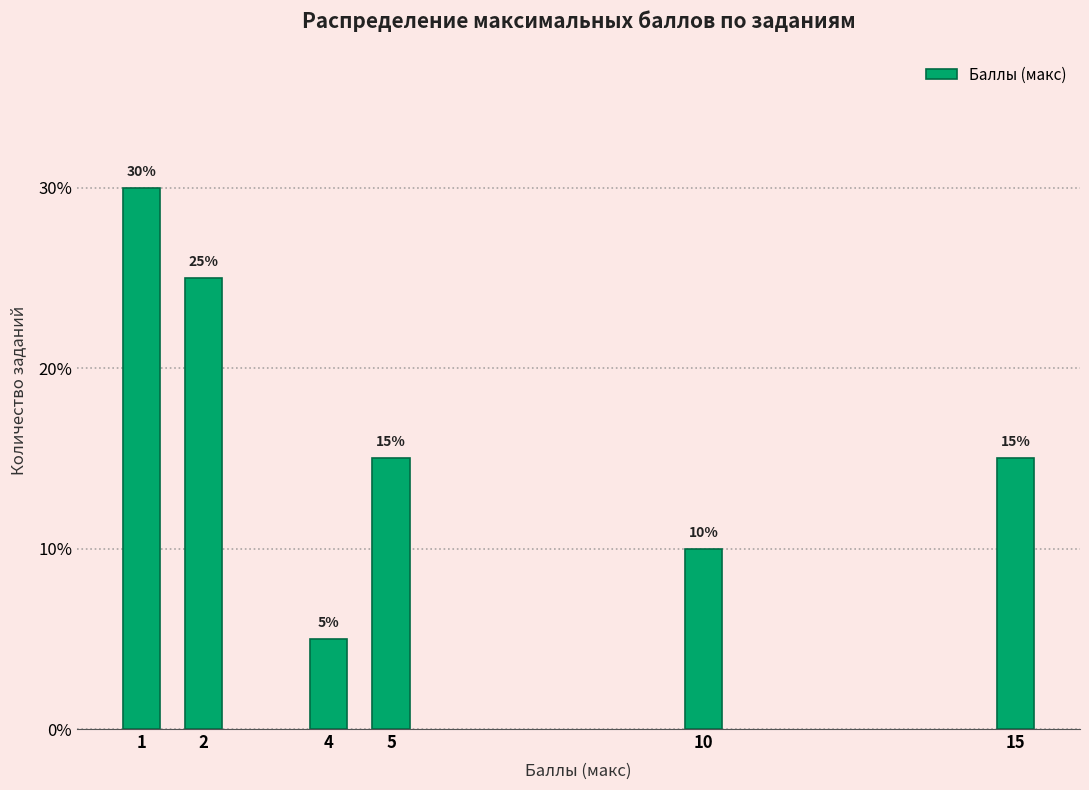

Reading left to right, what are all the values shown in this chart?

1=30	2=25	4=5	5=15	10=10	15=15